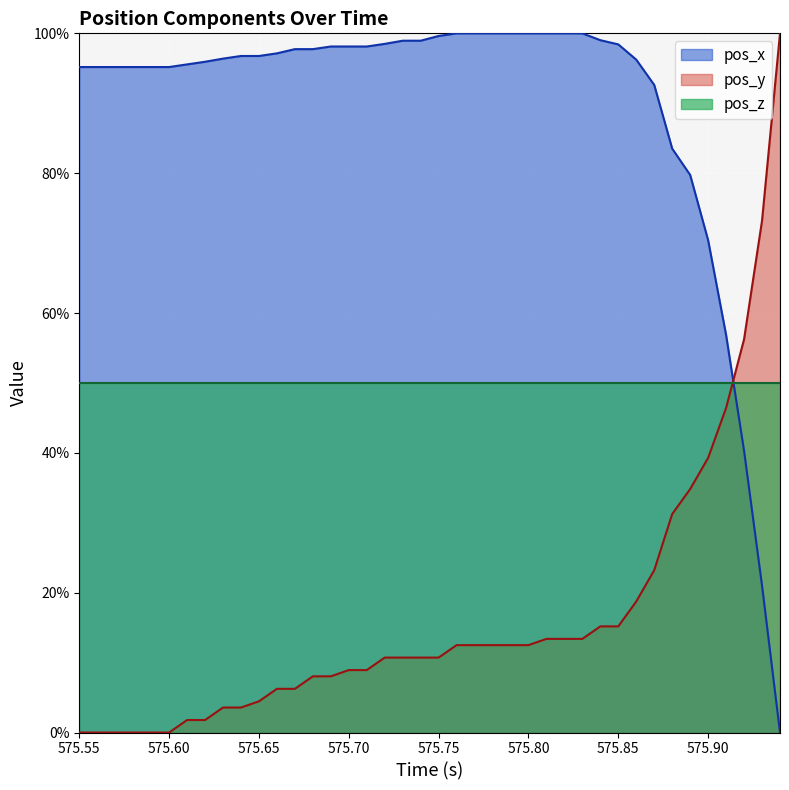

After their last crossing, which series has the higher values: pos_x or pos_y?

pos_y